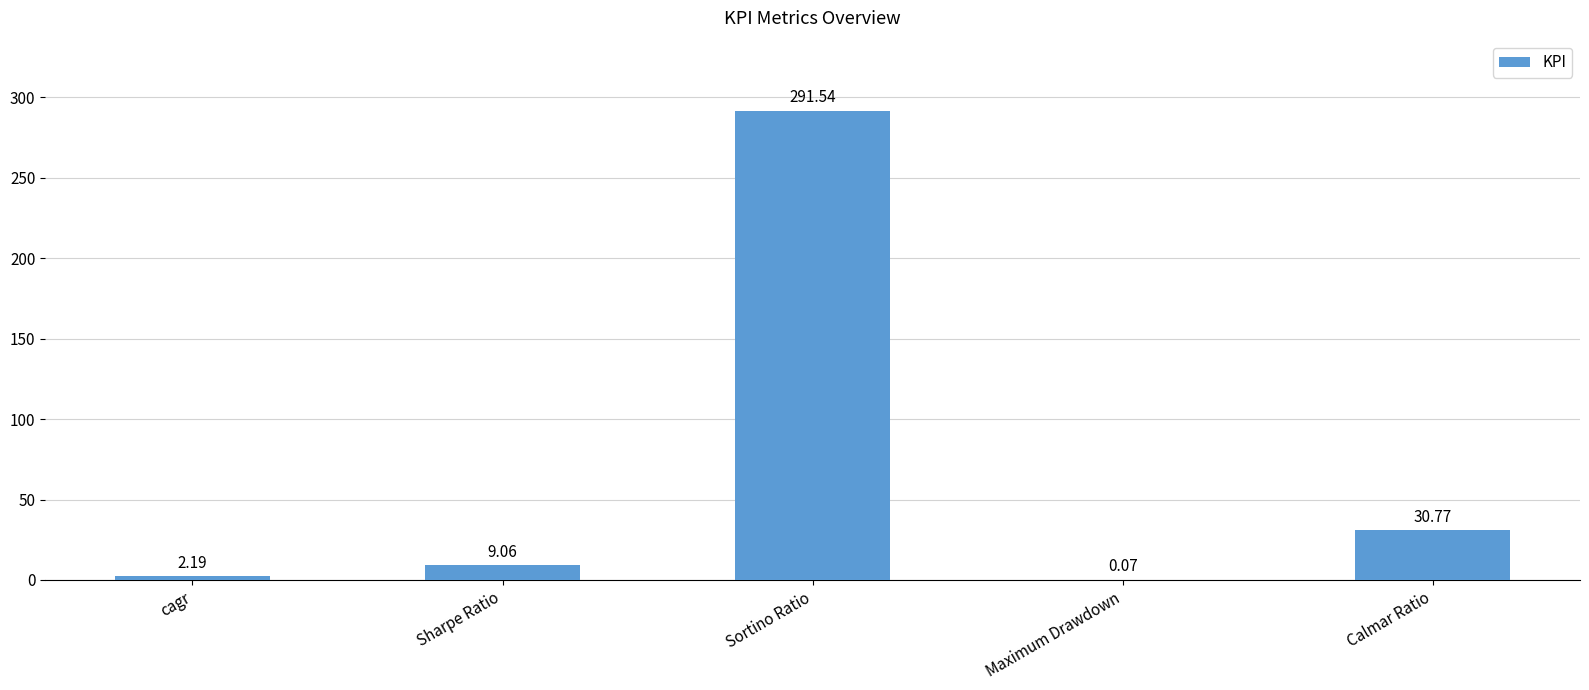

How many data points does each series have?

5